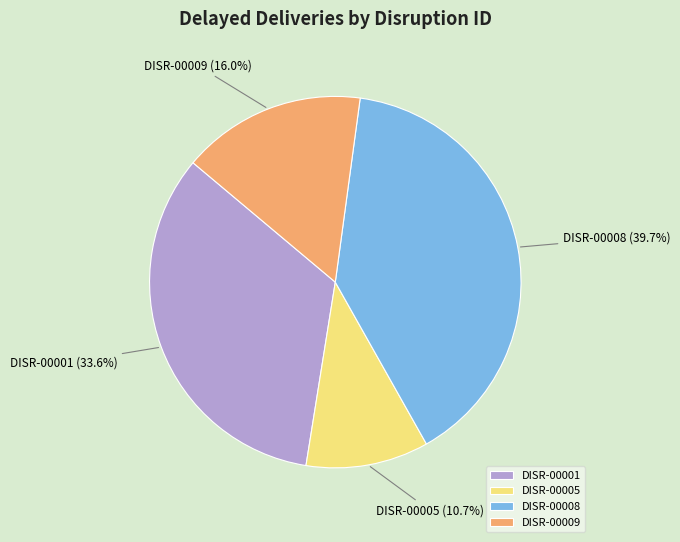

Is it true that DISR-00009 is 16% of the pie?

True